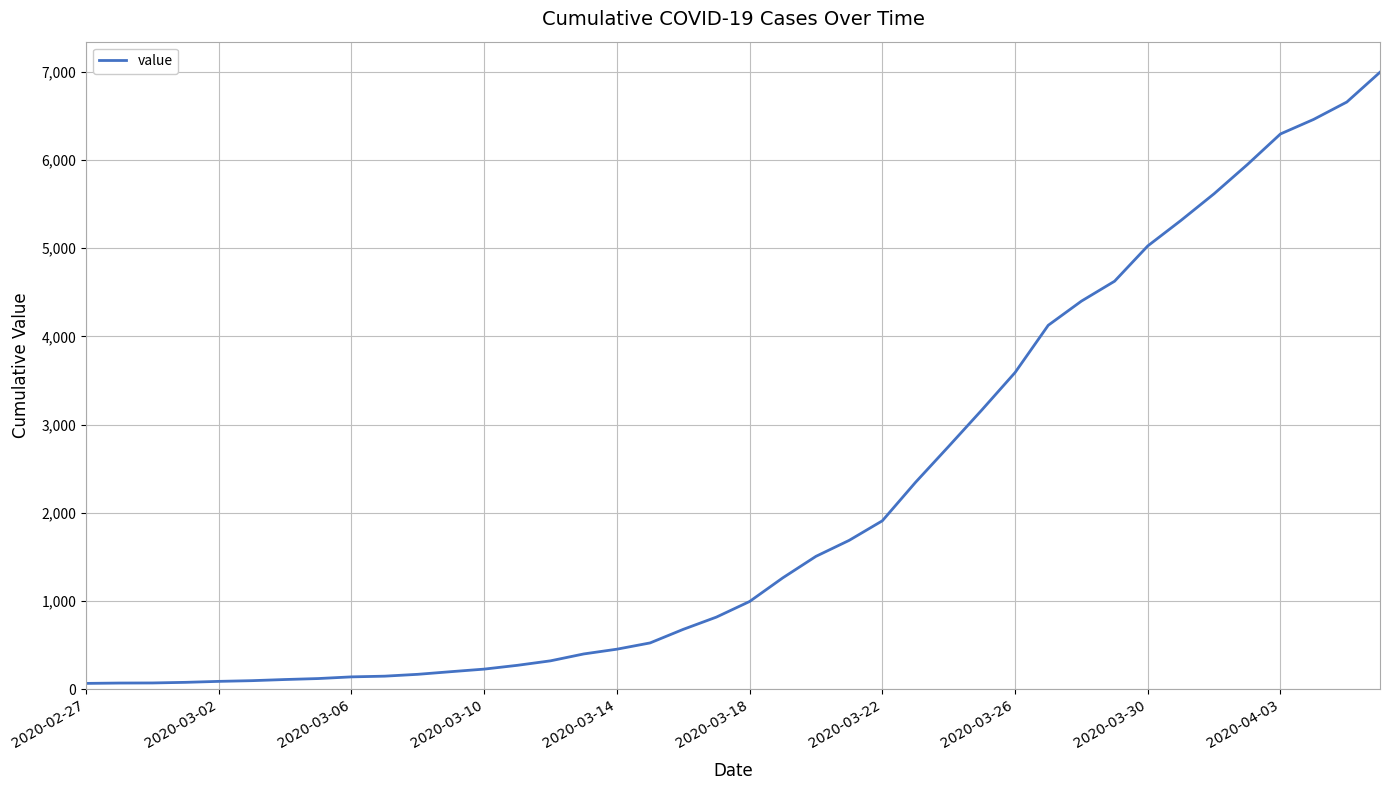

What is the greatest value displayed?

6995